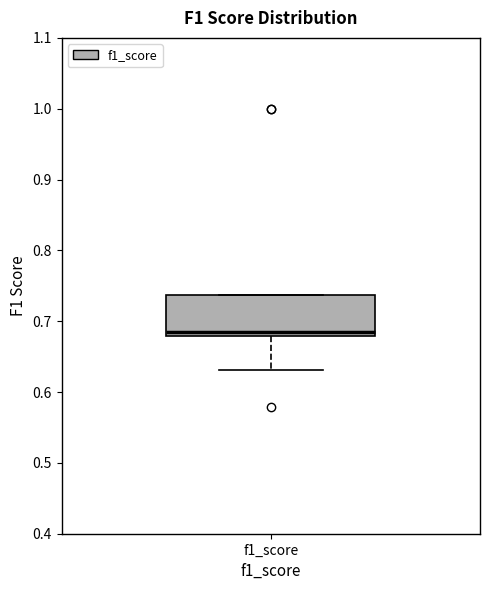

Where is the lower edge of the box for f1_score on the y-axis? The values are not printed on the chart, so give them approximately, as read against the axis.

0.68